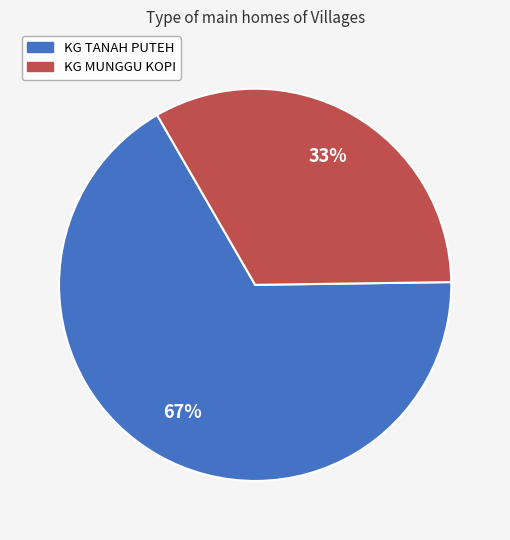

Which has a higher value, KG TANAH PUTEH or KG MUNGGU KOPI?

KG TANAH PUTEH